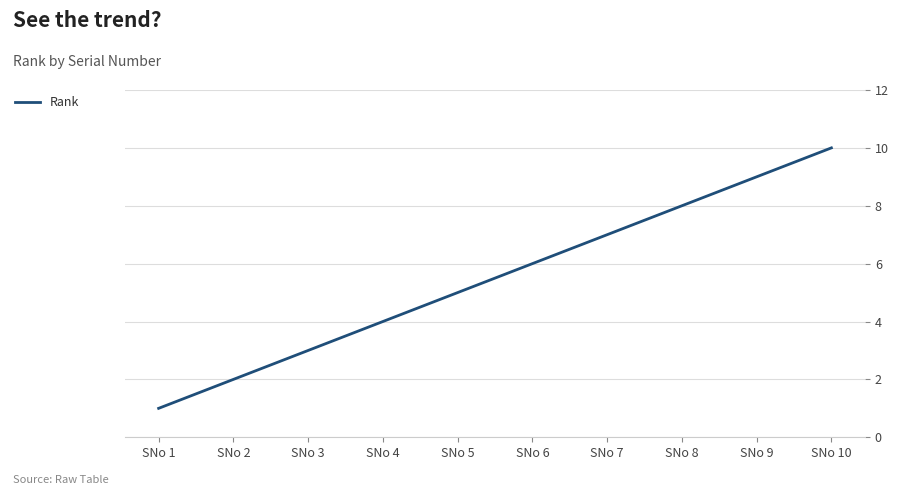

What is the difference between the second highest and second lowest values?

7